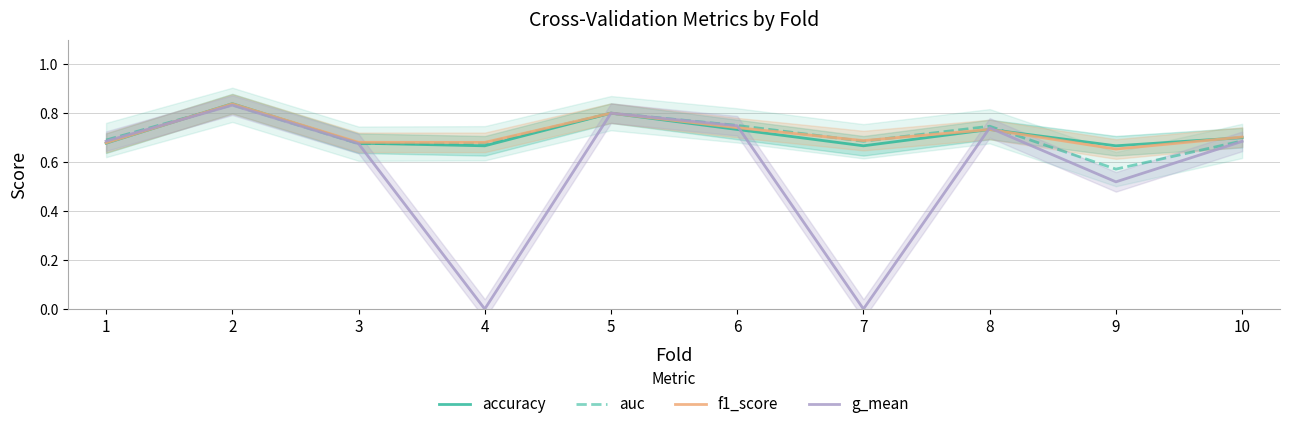

Is the value of auc at 5 greater than the value of f1_score at 7?

Yes